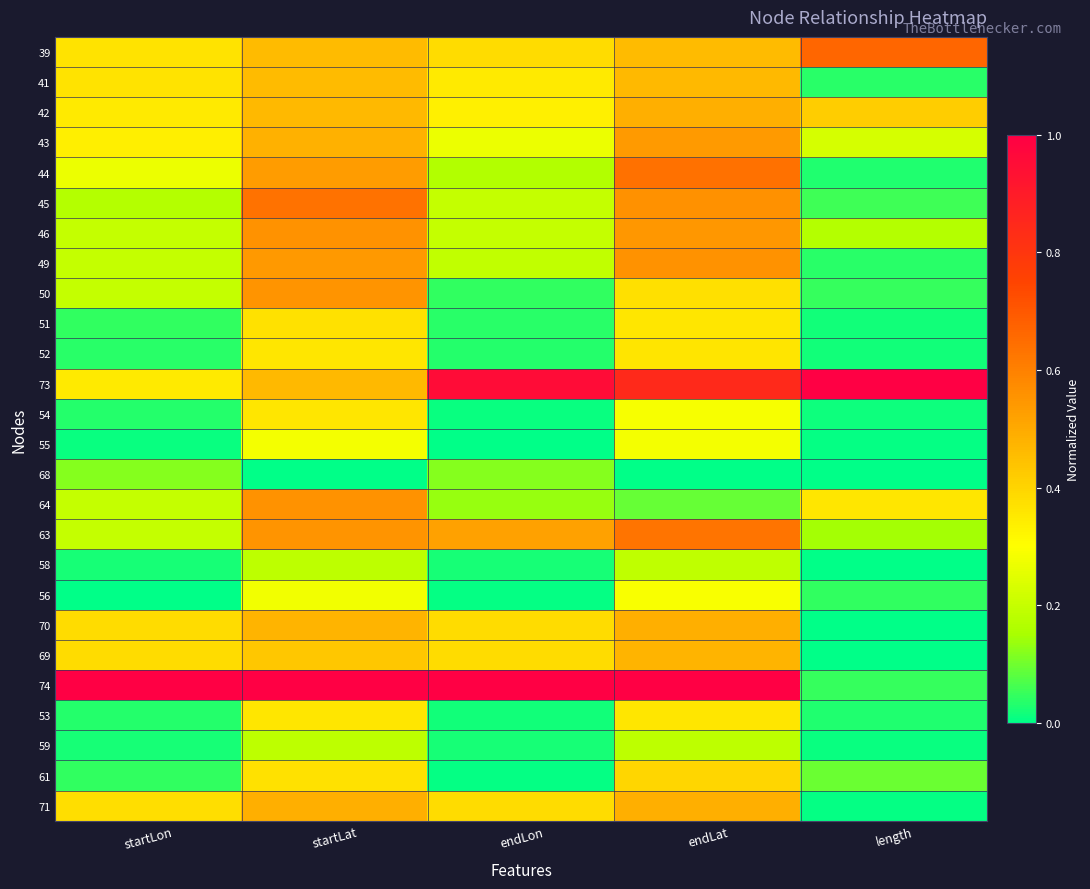

At which category does the chart reach its peak across all series?

length